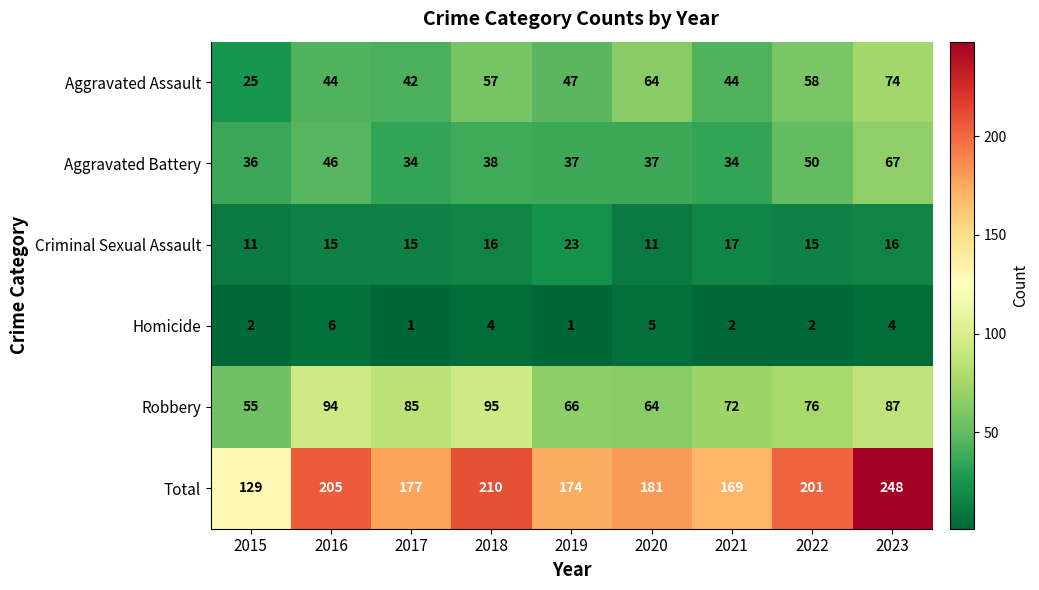

Between 2016 and 2020, which series saw the biggest shift?

Robbery